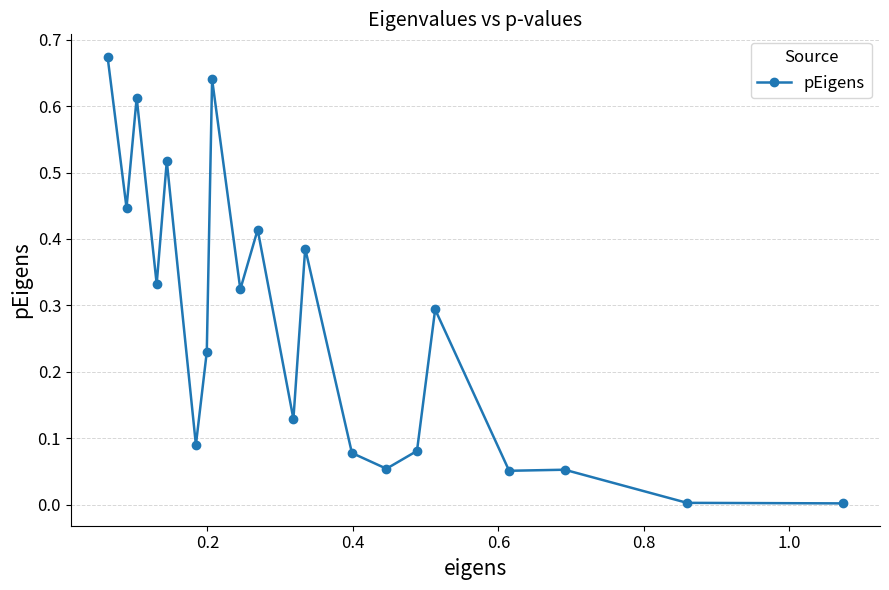

How many series are shown in this chart?

1